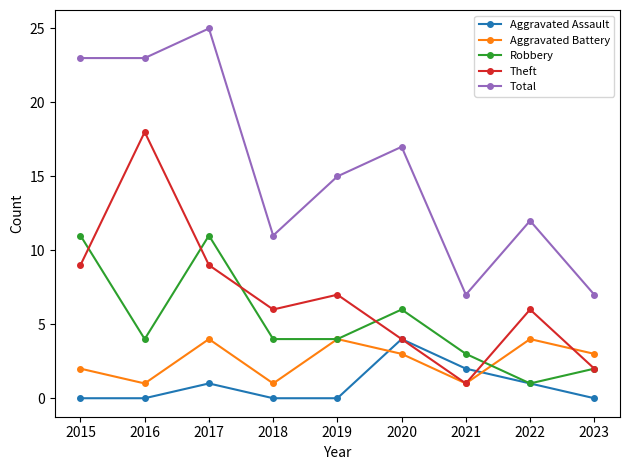

What is the sum of the Aggravated Assault values at 2019 and 2020?

4